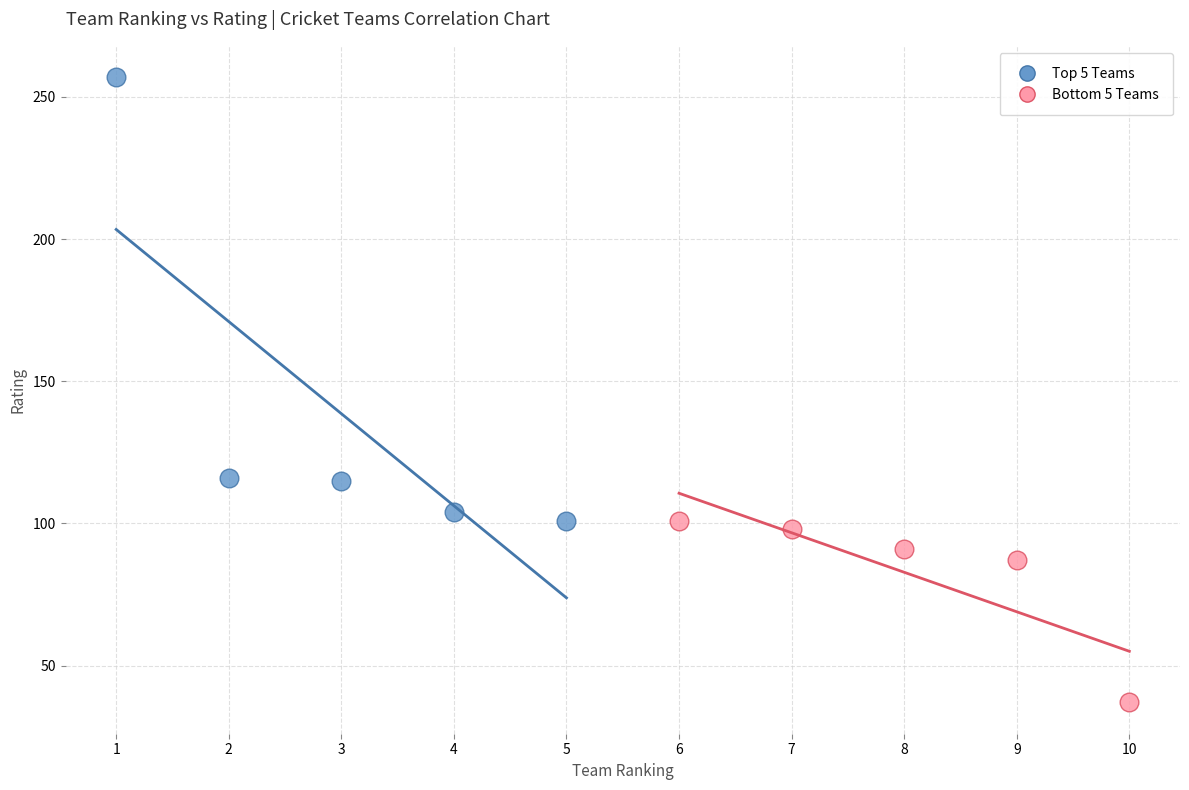

Which series reaches the maximum Y coordinate?

Top 5 Teams